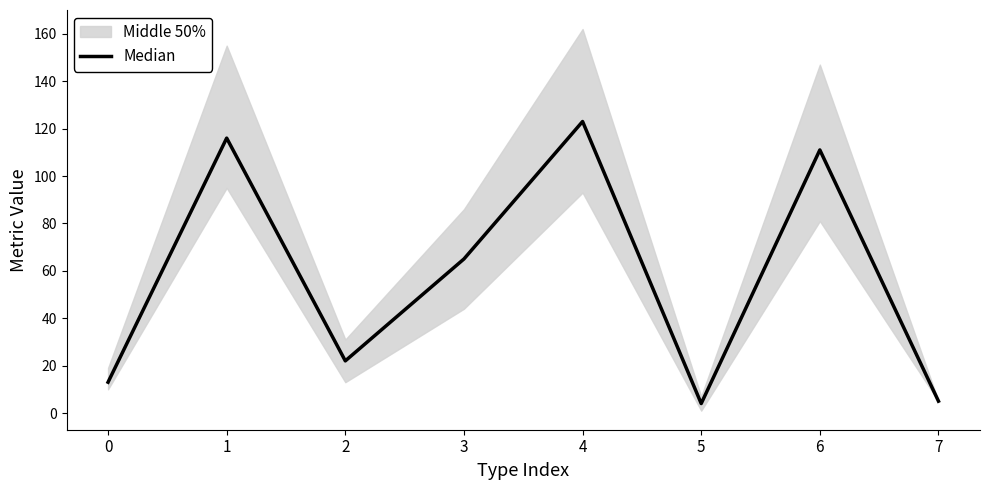

Rank the categories by value from lowest to highest.

5, 7, 0, 2, 3, 6, 1, 4